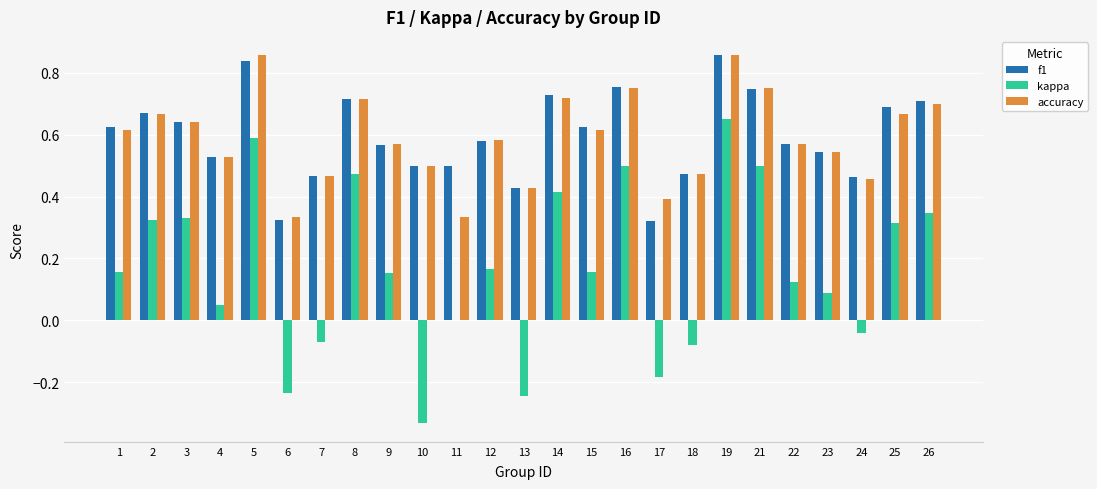

What is the sum of all accuracy values?

14.7